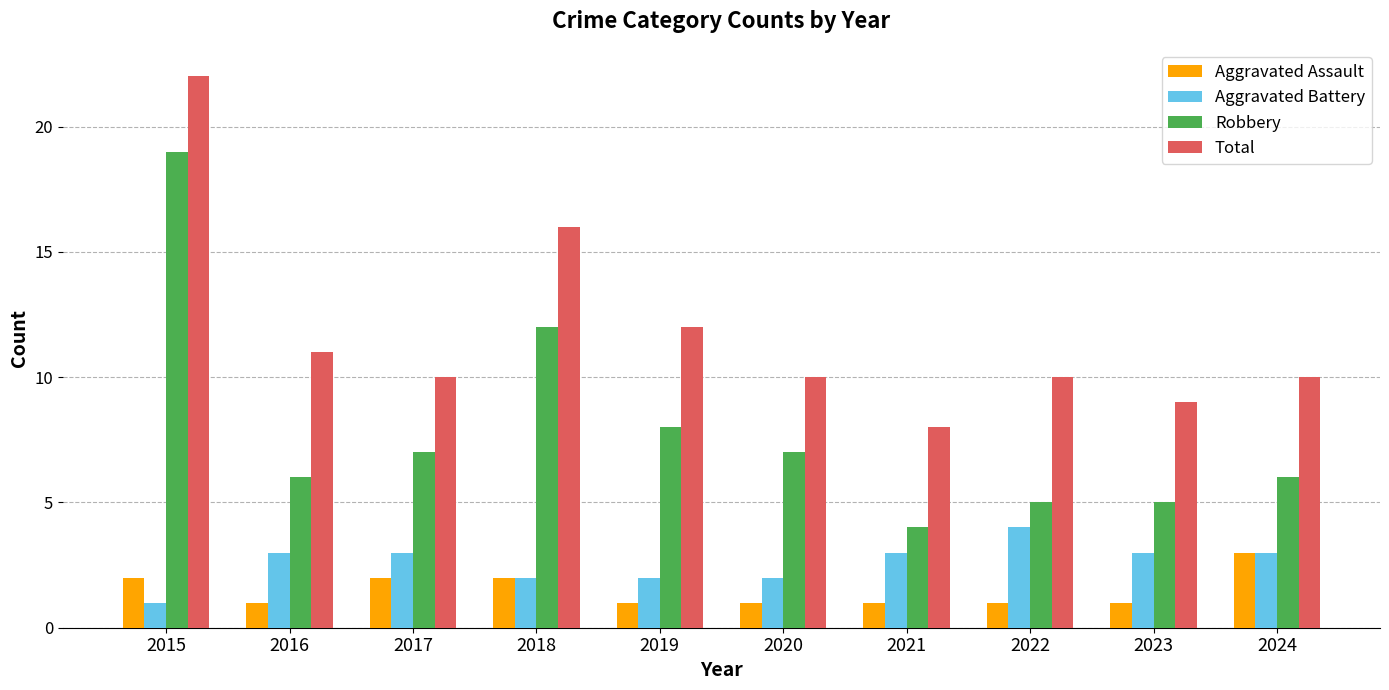

True or false: Total has a value of 14 at 2016.

False